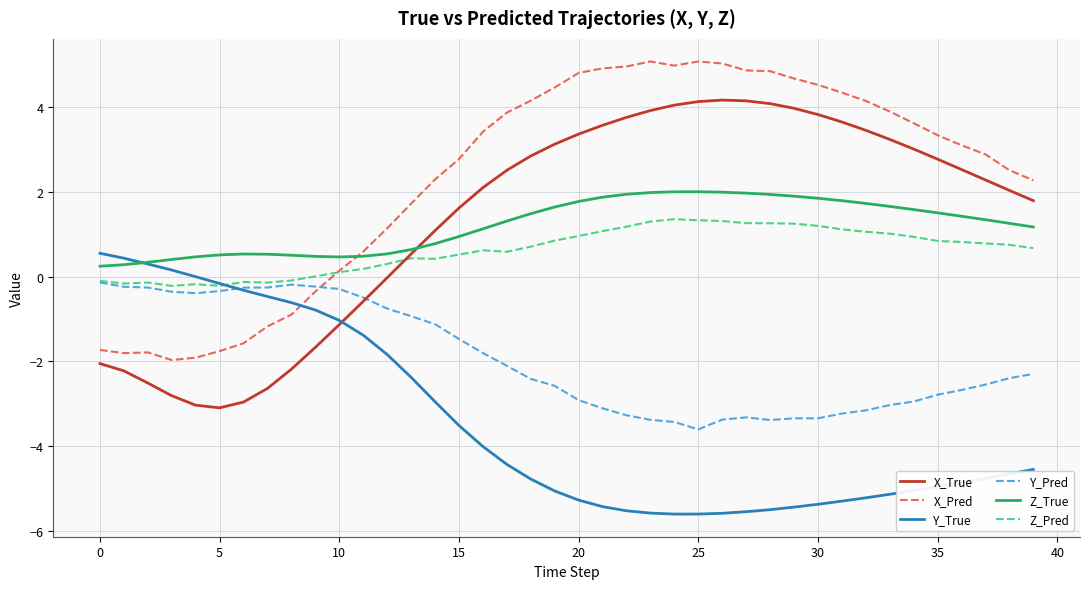

Which series has the largest total across all categories?

X_Pred